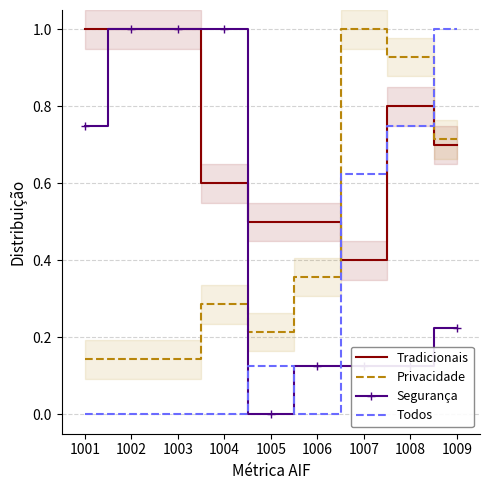

What are all the series names shown in the legend?

Tradicionais, Privacidade, Segurança, Todos